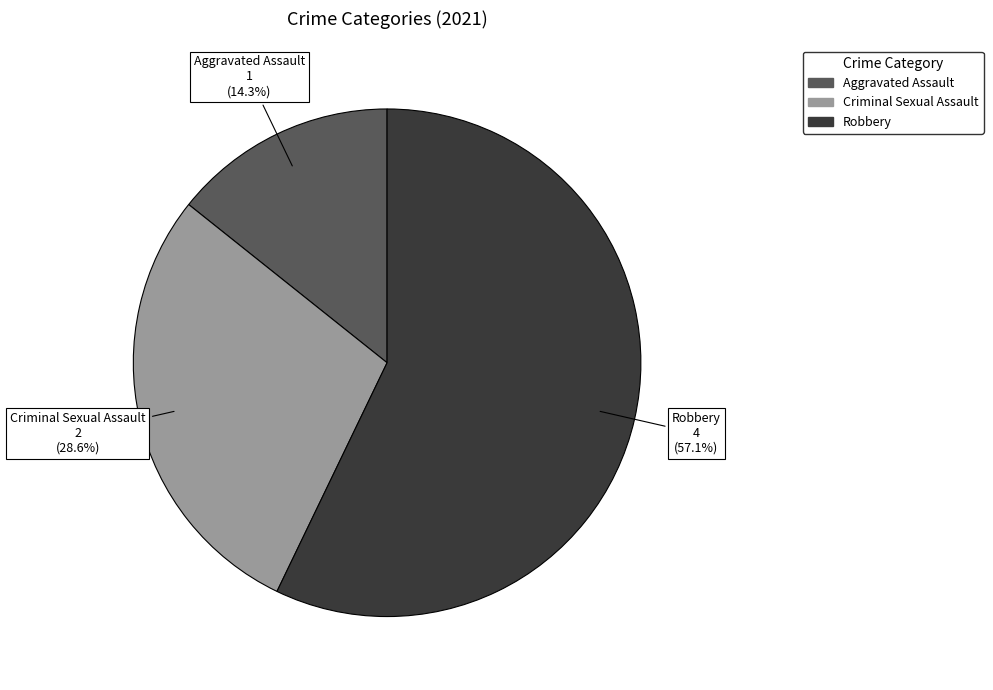

Is there any slice that represents more than half of the pie?

Yes